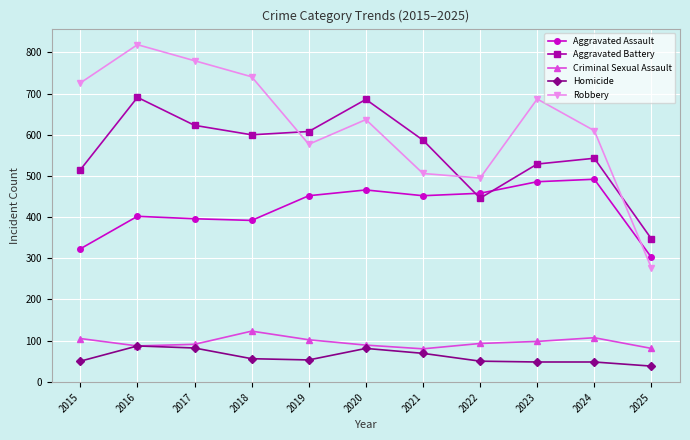

Rank the series at 2022 from highest to lowest value.

Robbery, Aggravated Assault, Aggravated Battery, Criminal Sexual Assault, Homicide